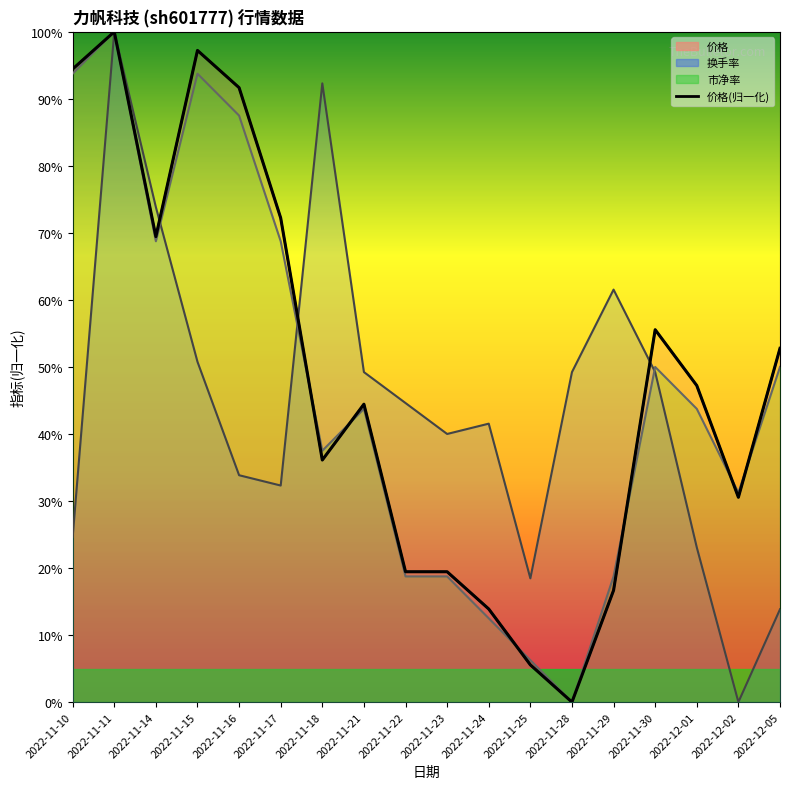

Where does the data first go above 47?

2022-11-10